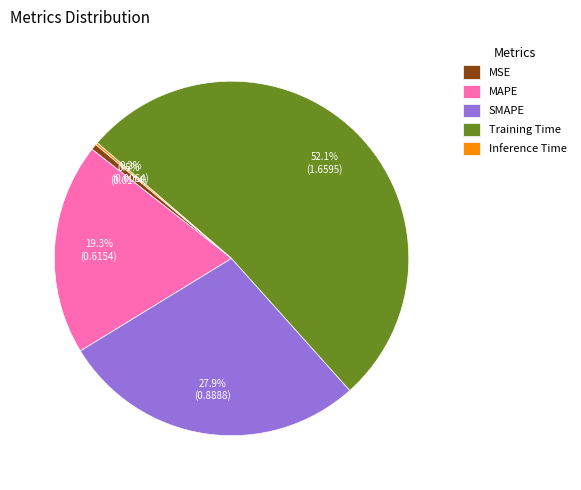

Is SMAPE the majority of the pie?

No